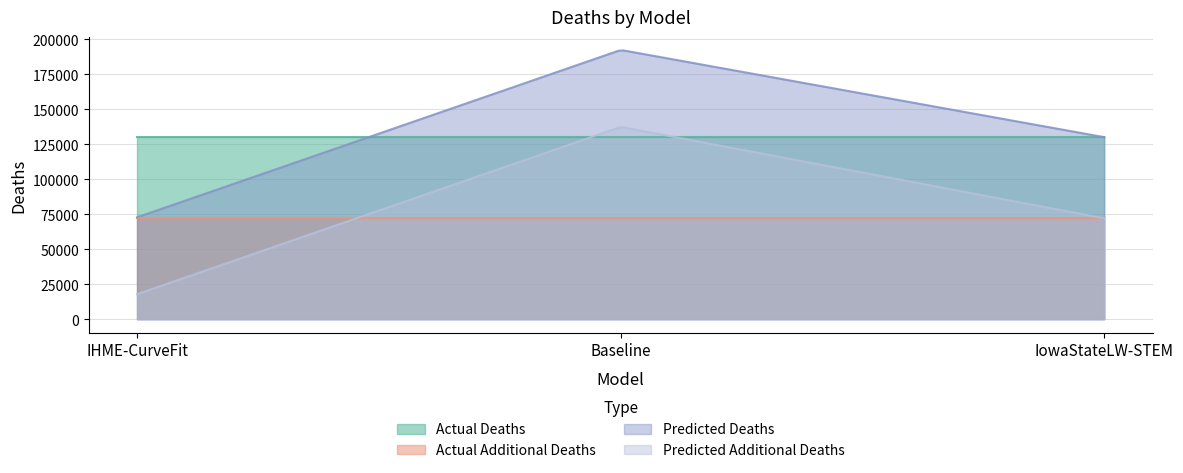

How many distinct data groups are displayed?

4